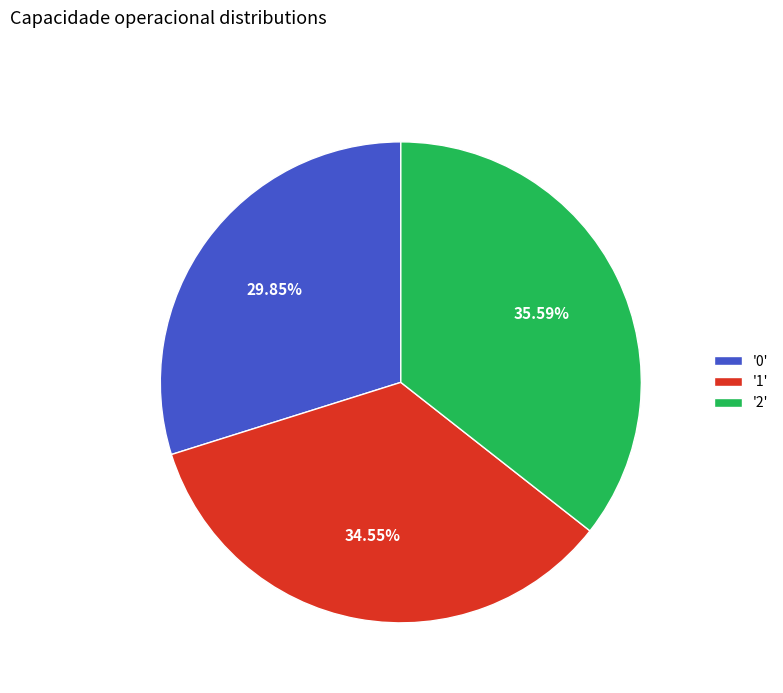

Does '1' represent more than half of the total?

No